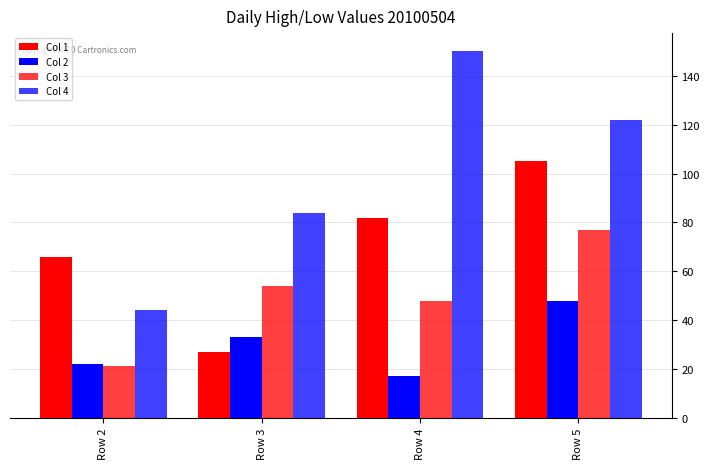

What value does the Col 3 series have at Row 4, to the nearest 10?

50